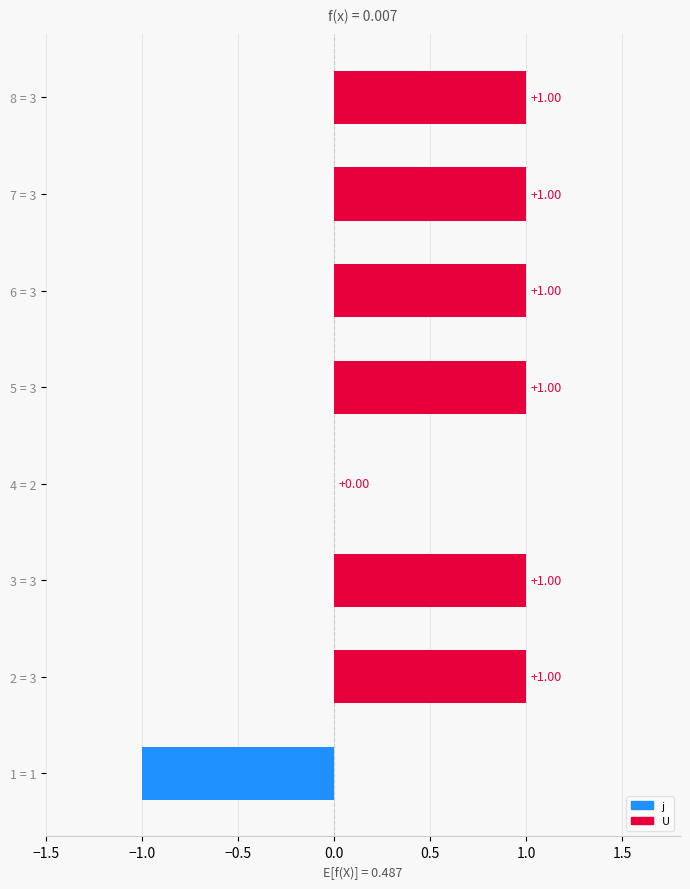

Which has a higher value, 1 = 1 or 7 = 3?

7 = 3